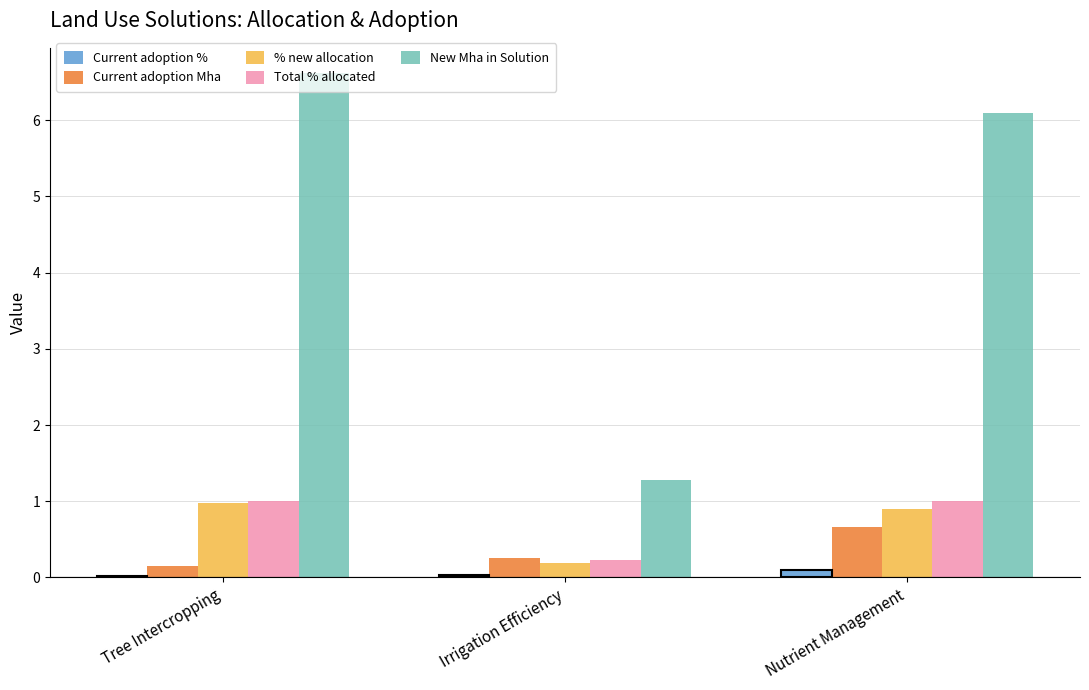

Are the bars grouped side by side (vs. stacked)?

Yes